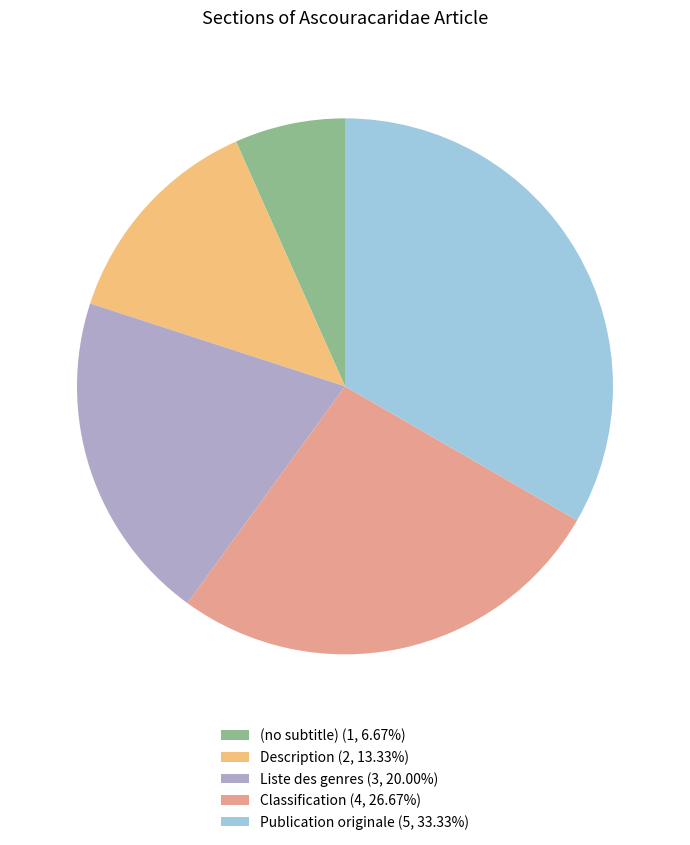

Count the number of slices in the pie.

5